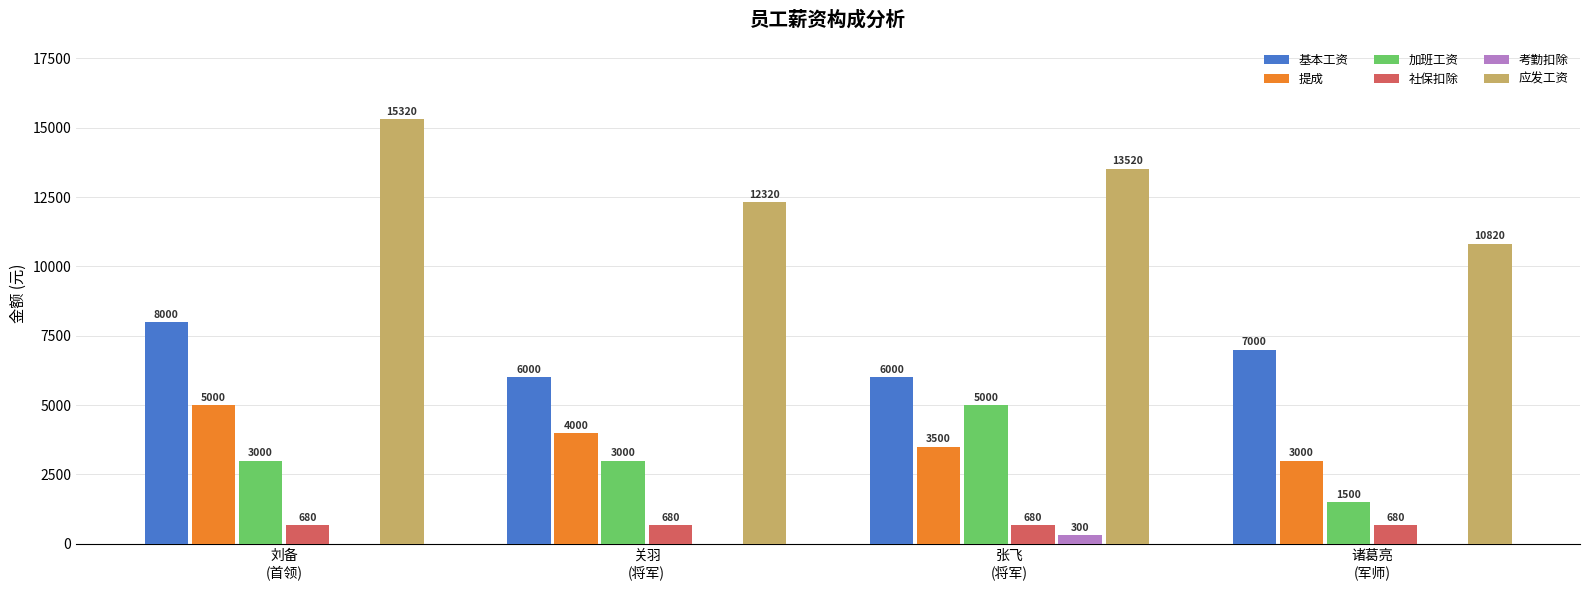

How many 提成 values are between 3500 and 5000?

3